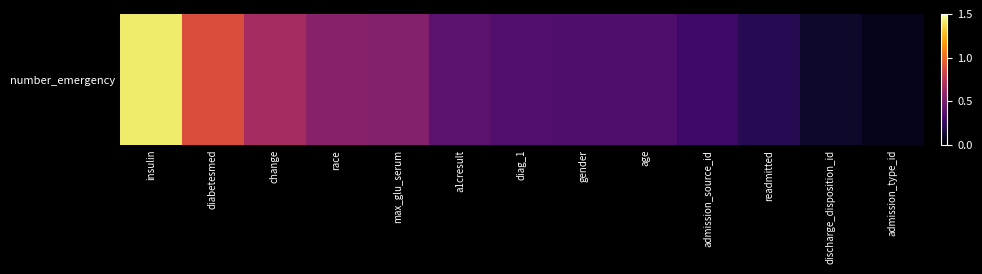

At which label is the value closest to 0?

admission_type_id